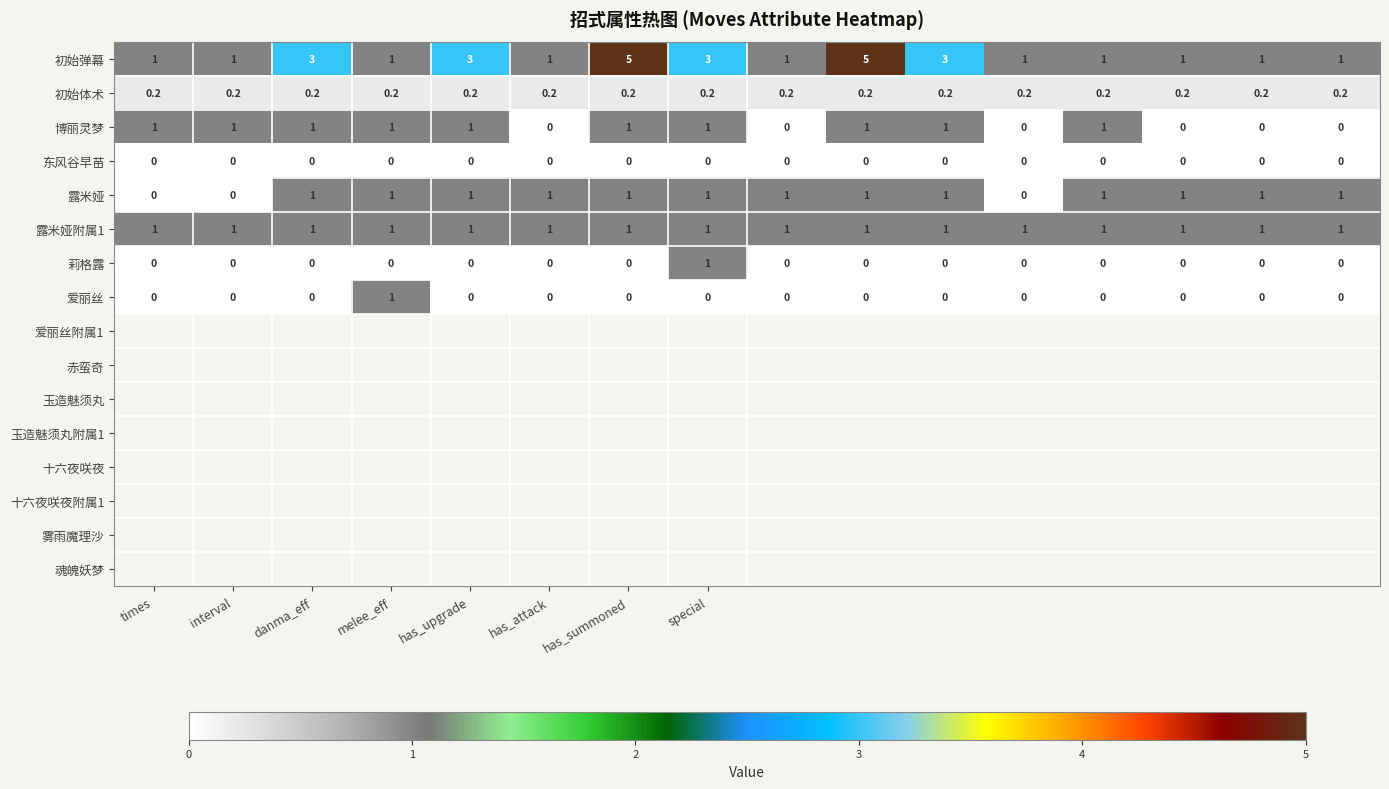

What is the greatest value displayed?

5.0